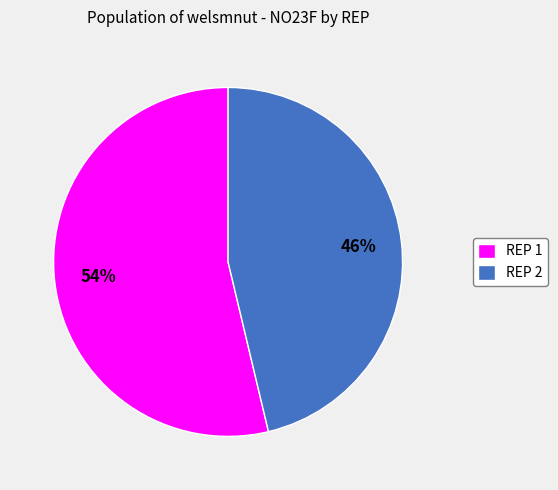

The REP 1 slice represents 41% of the pie. True or false?

False